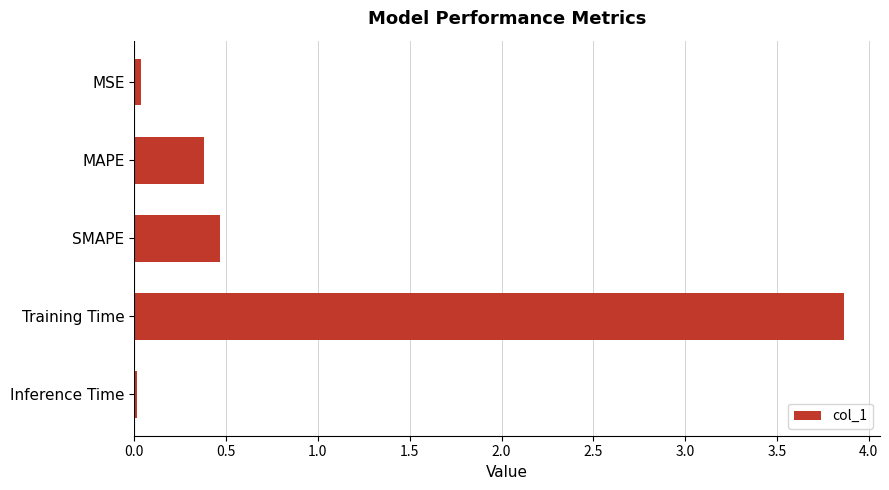

What is the difference between the maximum and second lowest values?

3.8